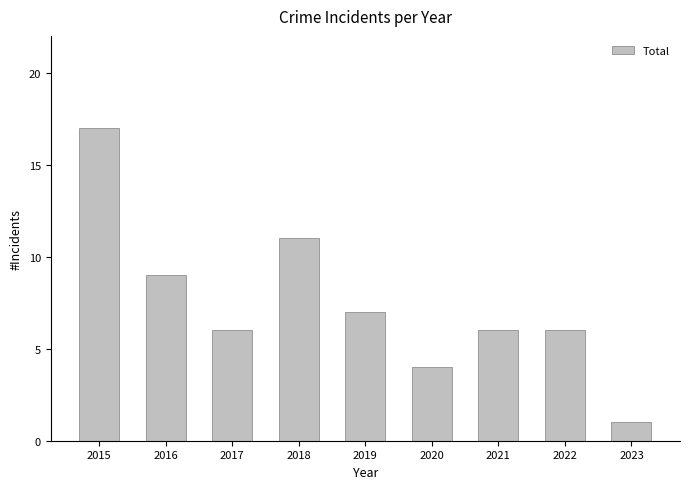

Reading left to right, list all the values displayed in this chart.

17	9	6	11	7	4	6	6	1